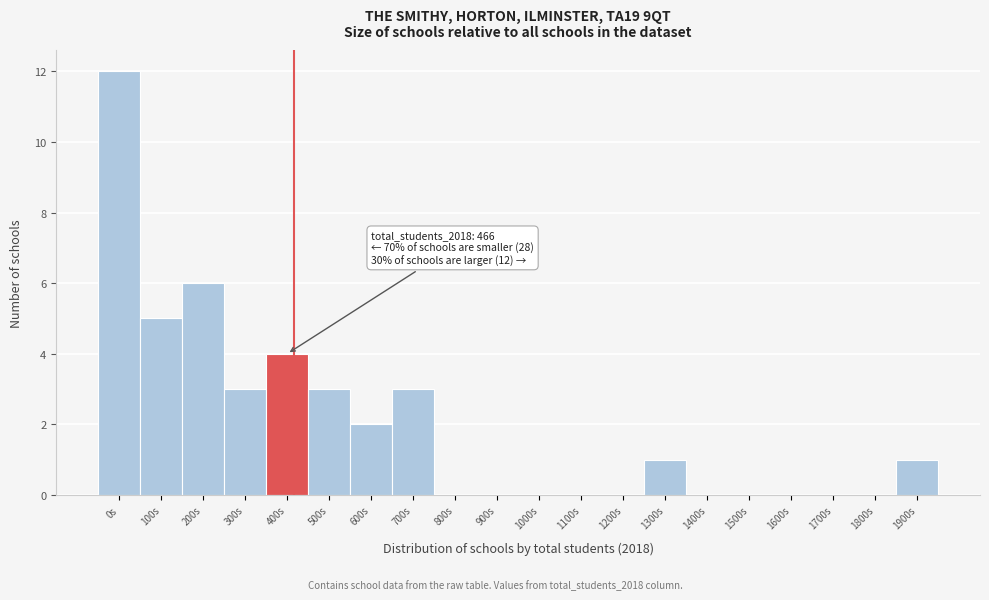

Reading left to right, what are all the values shown in this chart?

0s=12	100s=5	200s=6	300s=3	400s=4	500s=3	600s=2	700s=3	800s=0	900s=0	1000s=0	1100s=0	1200s=0	1300s=1	1400s=0	1500s=0	1600s=0	1700s=0	1800s=0	1900s=1